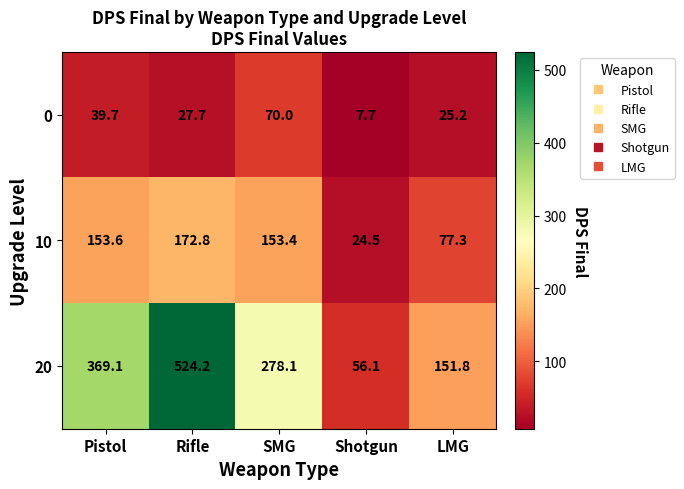

The value of 0 at Shotgun is 7.7. True or false?

True